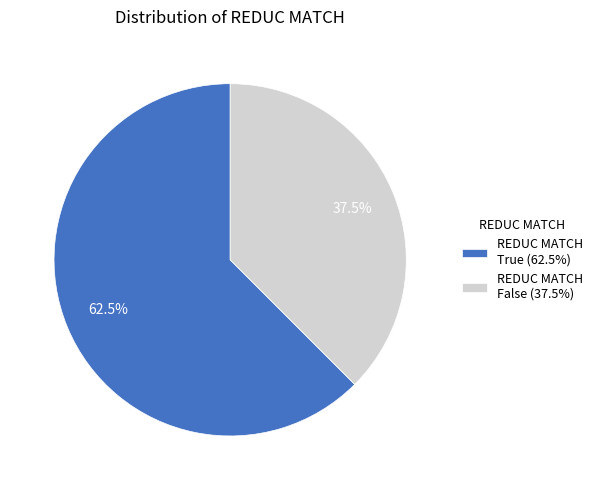

Rank the categories by value from highest to lowest.

REDUC MATCH True (62.5%), REDUC MATCH False (37.5%)